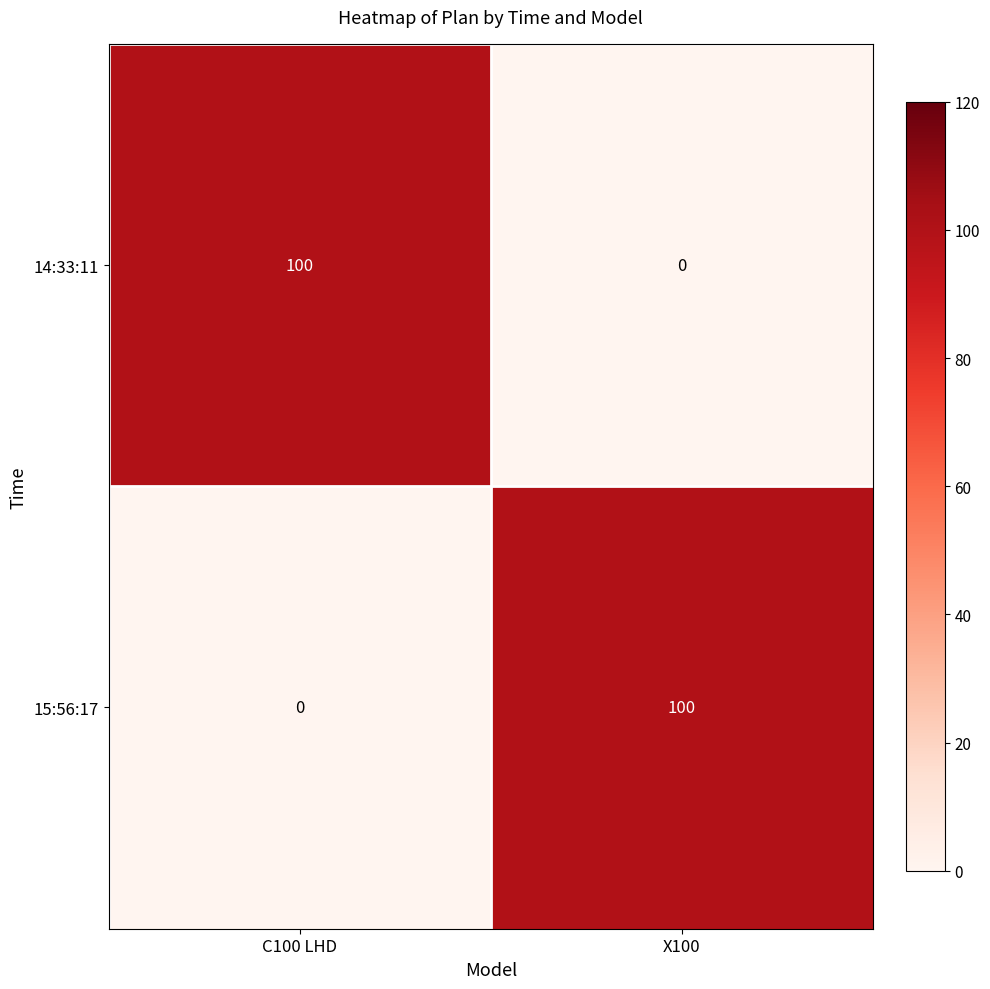

List the labels in order of 14:33:11 value, largest first.

C100 LHD, X100